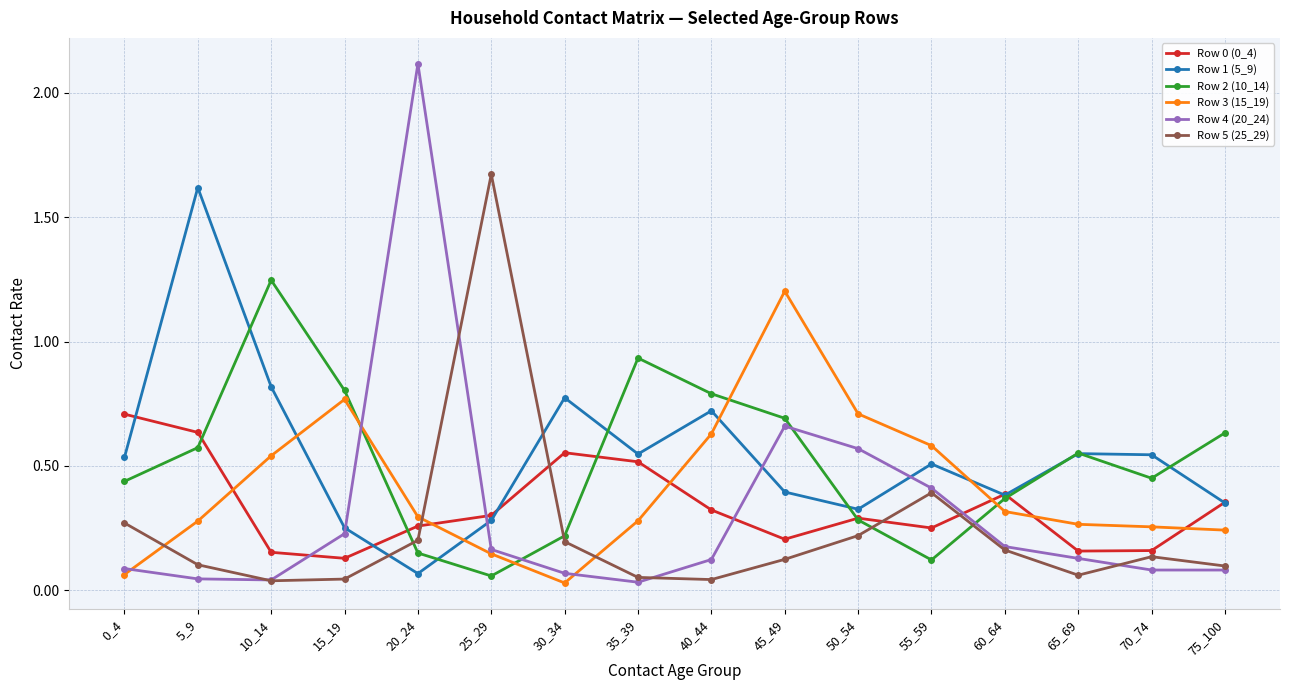

Is it true that Row 4 (20_24) equals 0.1 at 40_44?

True